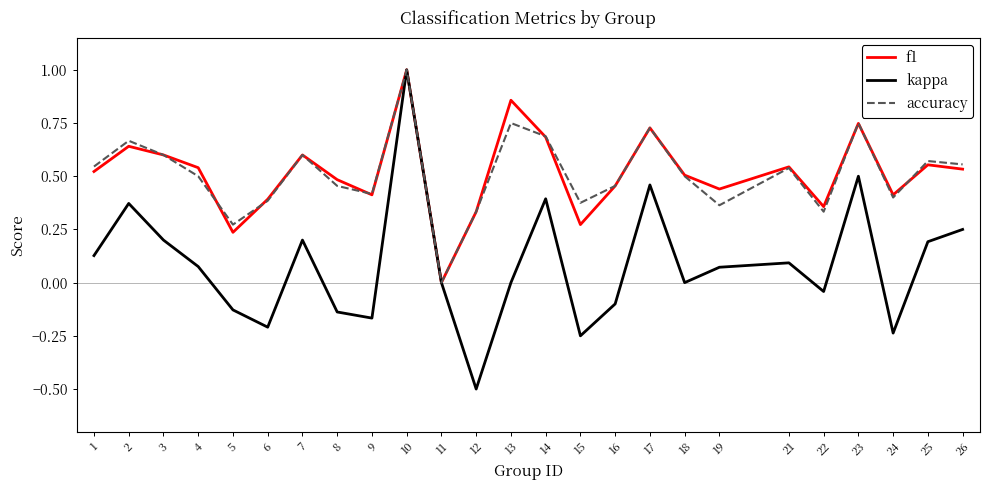

At which category is the sum across all series the highest?

10